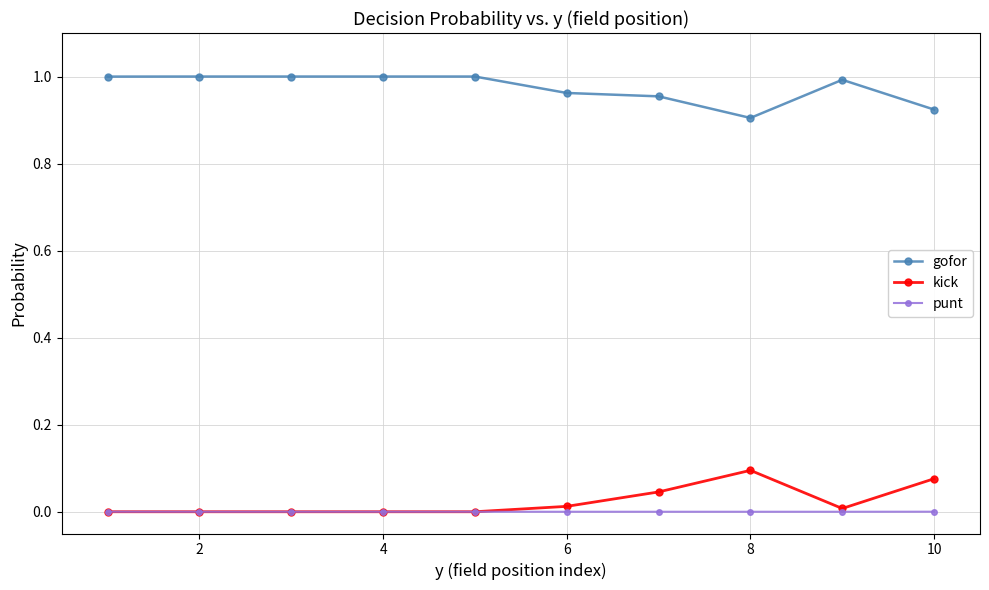

Which series has the largest total across all categories?

gofor